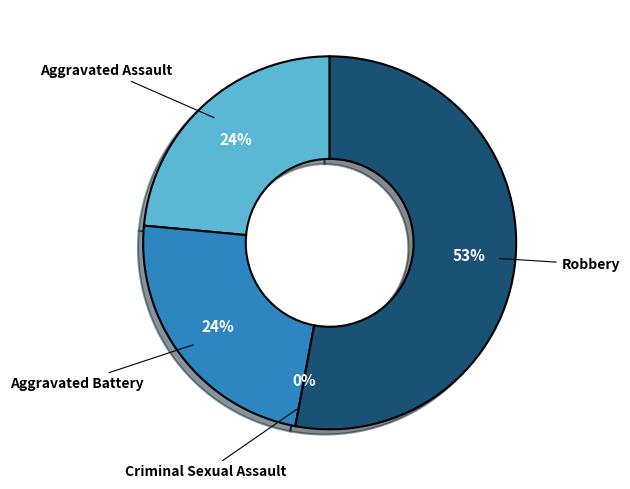

Does Criminal Sexual Assault represent more than half of the total?

No